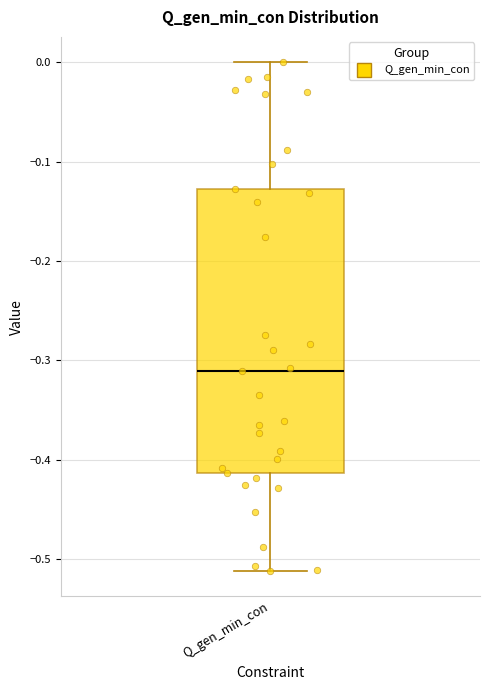

Read this box plot against the y-axis: the position of the median line, the range covered by the box, and the ends of both whiskers. The values are not printed on the chart, so give them approximately, as read against the axis.

median -0.31, box -0.41 to -0.13, whiskers -0.51 to 0.00